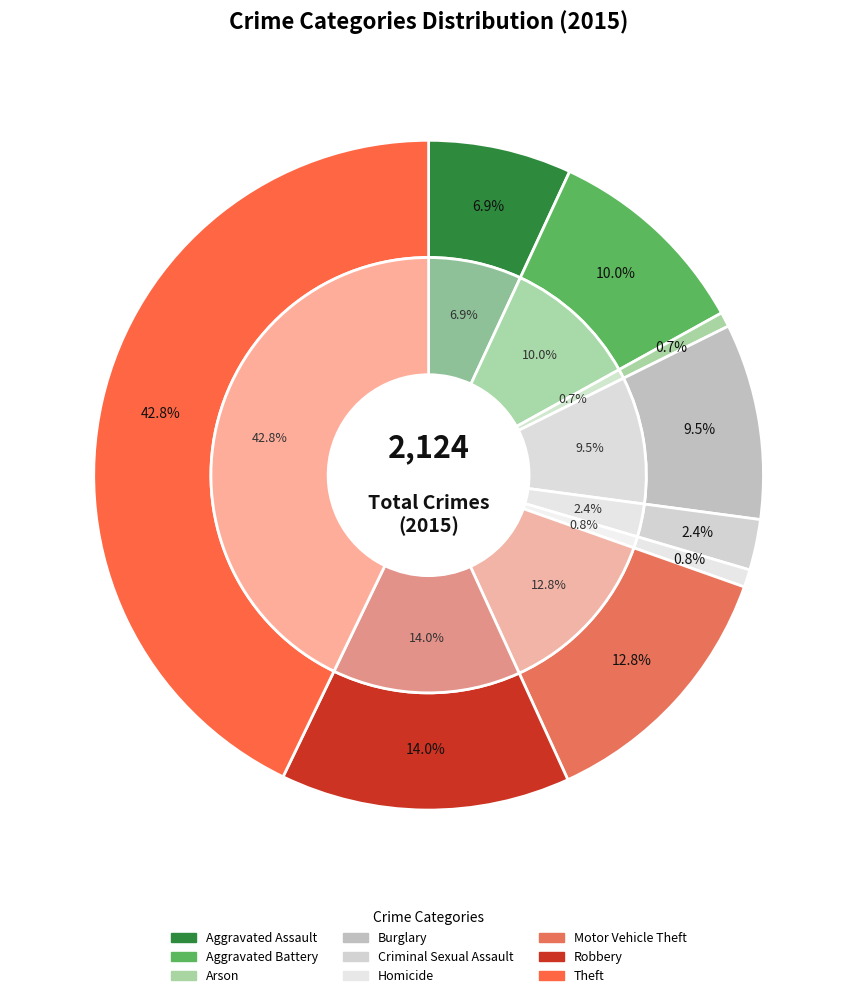

What portion of the pie excludes Arson?

99.3%